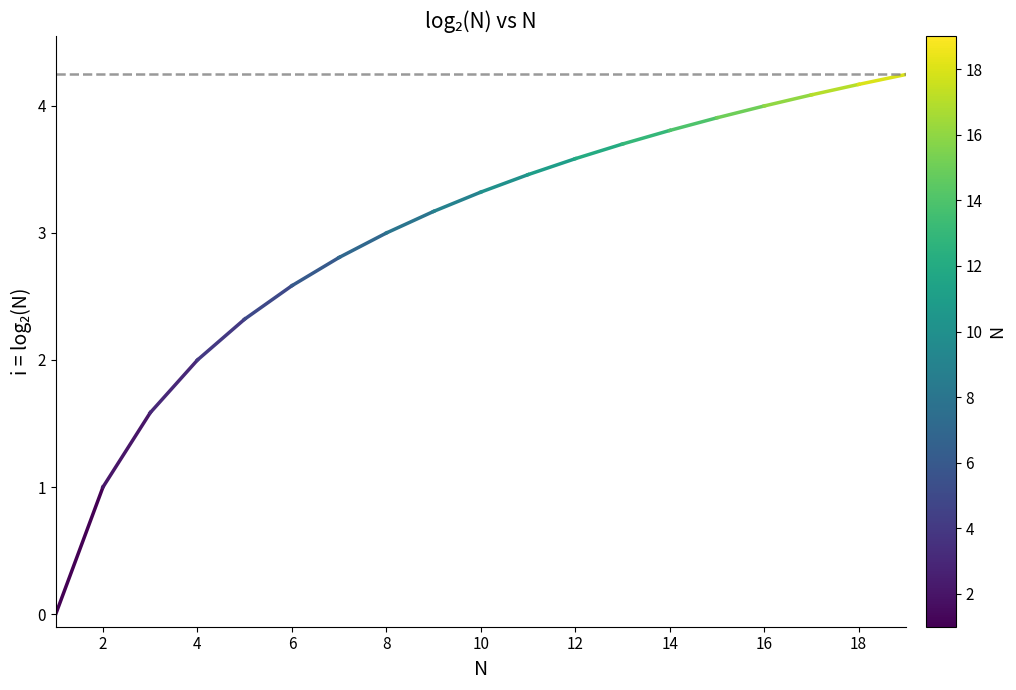

Count the values in the range 0 to 1.

2